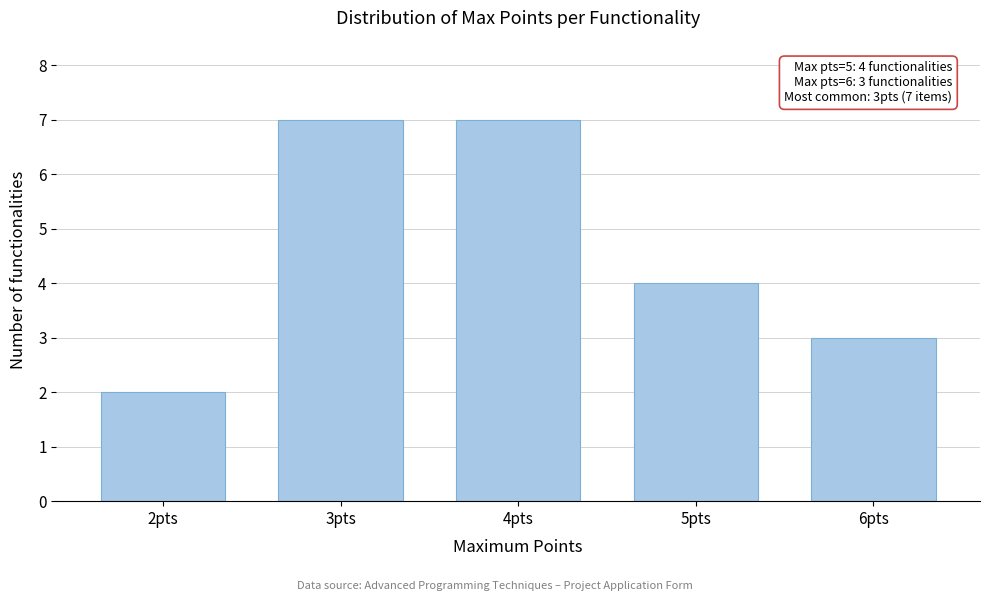

Reading left to right, transcribe all the data shown in this chart.

2	7	7	4	3